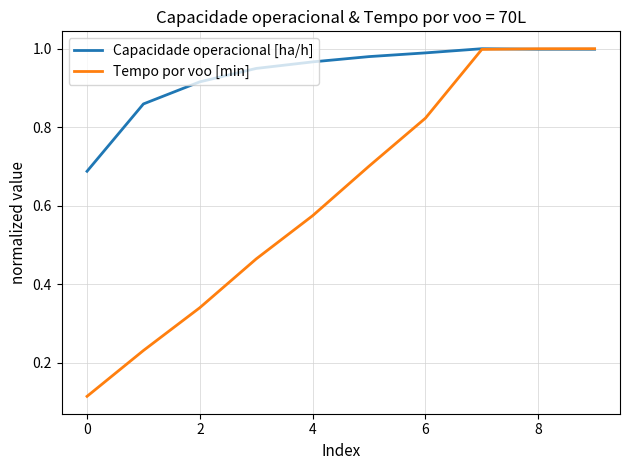

Rank the series by their average value, from highest to lowest.

Capacidade operacional [ha/h], Tempo por voo [min]